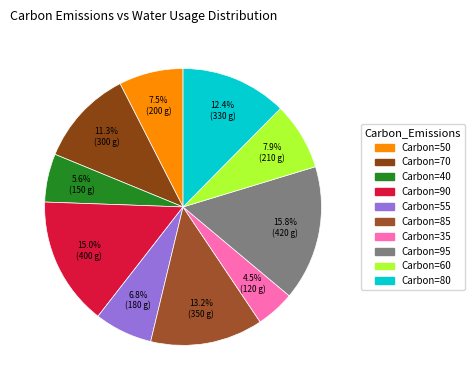

How many slices are in this pie chart?

10